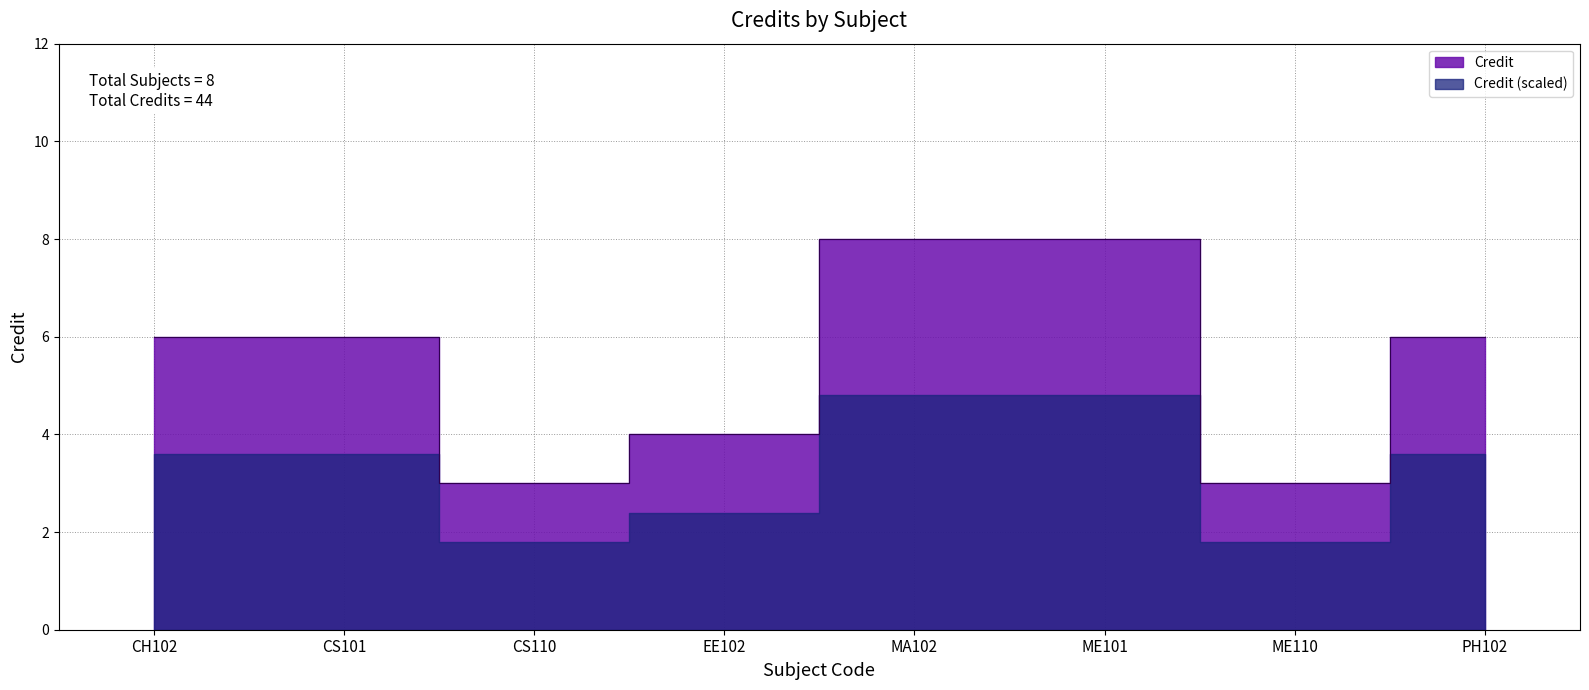

Approximately how many times larger is the value at CS110 compared to CH102?

0.5